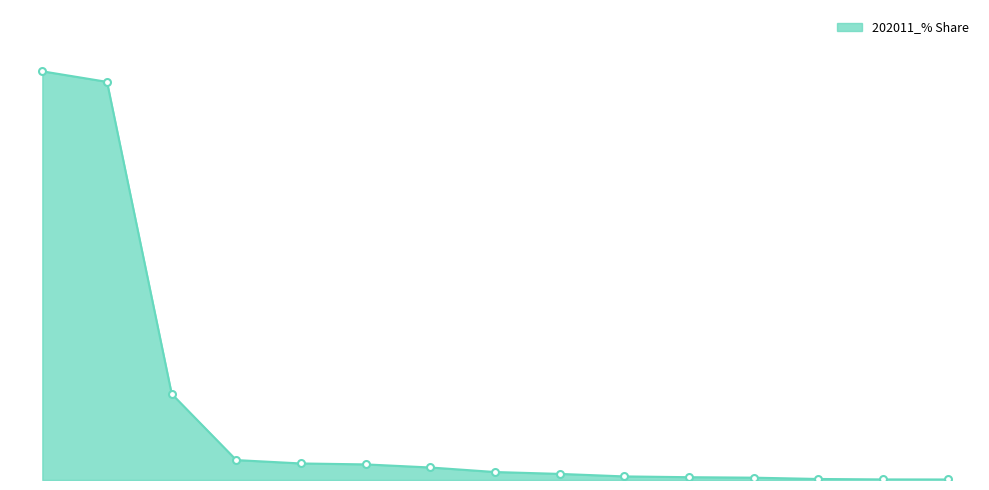

Is this an area chart (filled region under the line)?

Yes